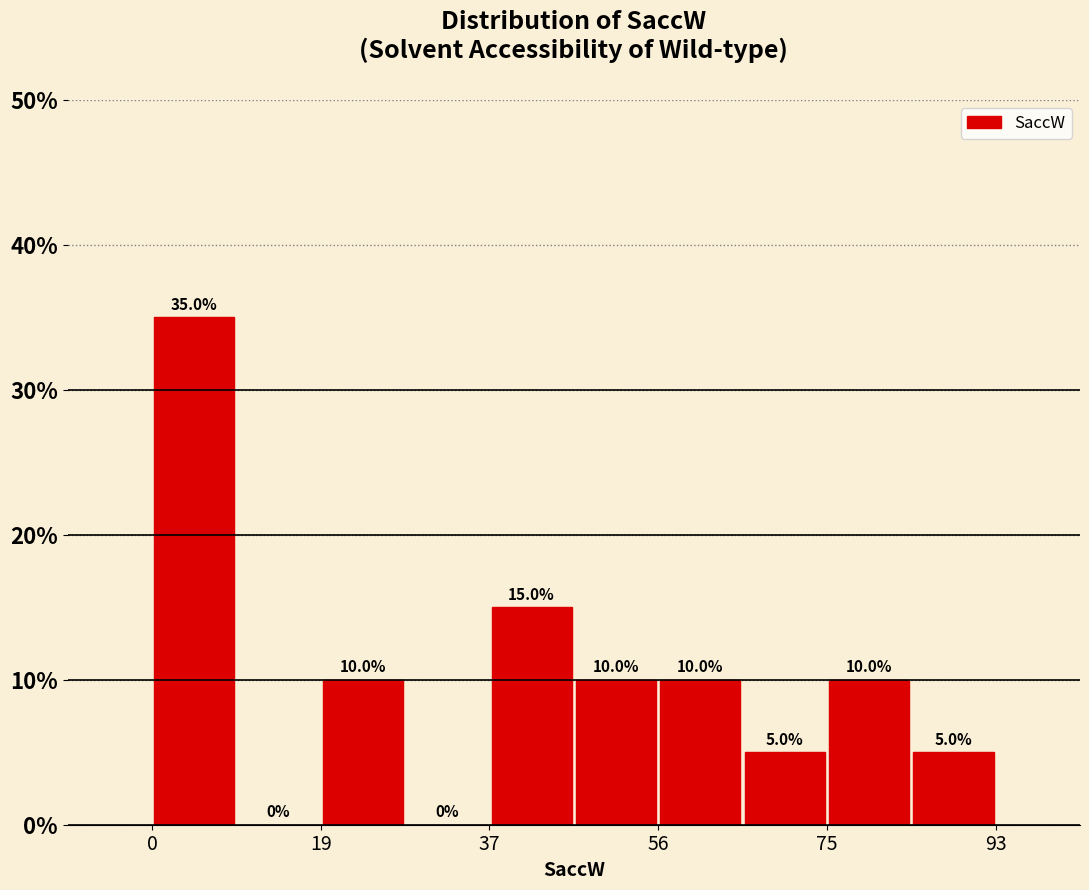

Over which range of the x-axis is the bar tallest?

0 to 10